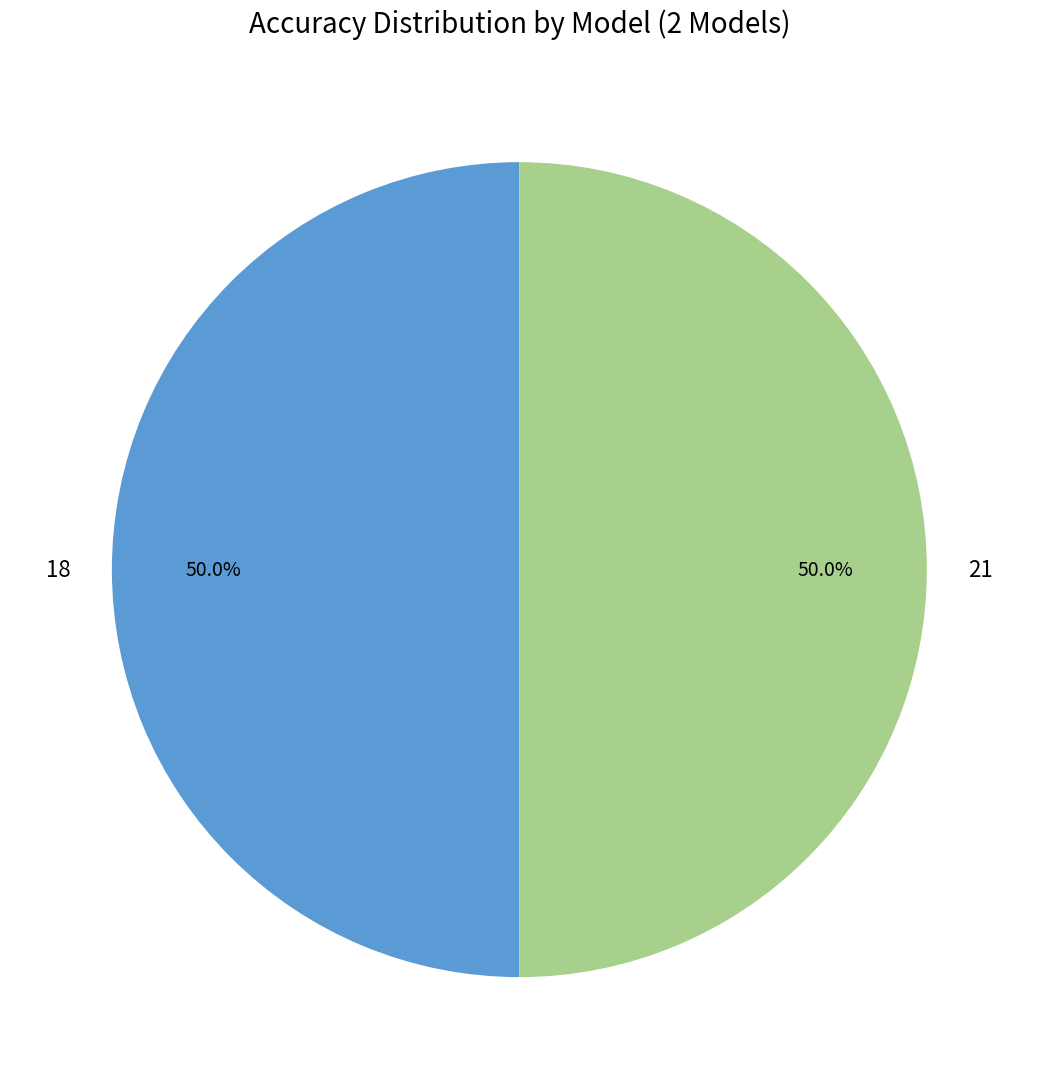

What is the total percentage of 21 and 18?

100.0%